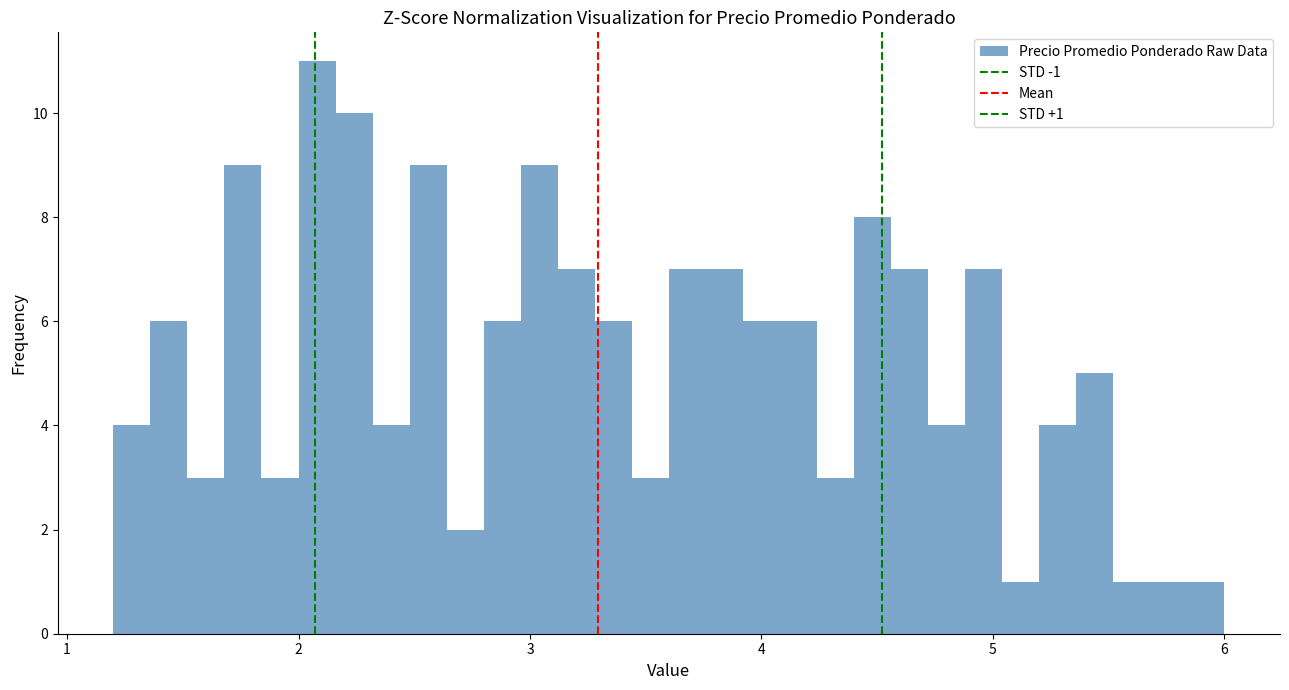

Around what value on the x-axis is the tallest bar? Give the approximate position of its centre, as read against the axis.

2.1